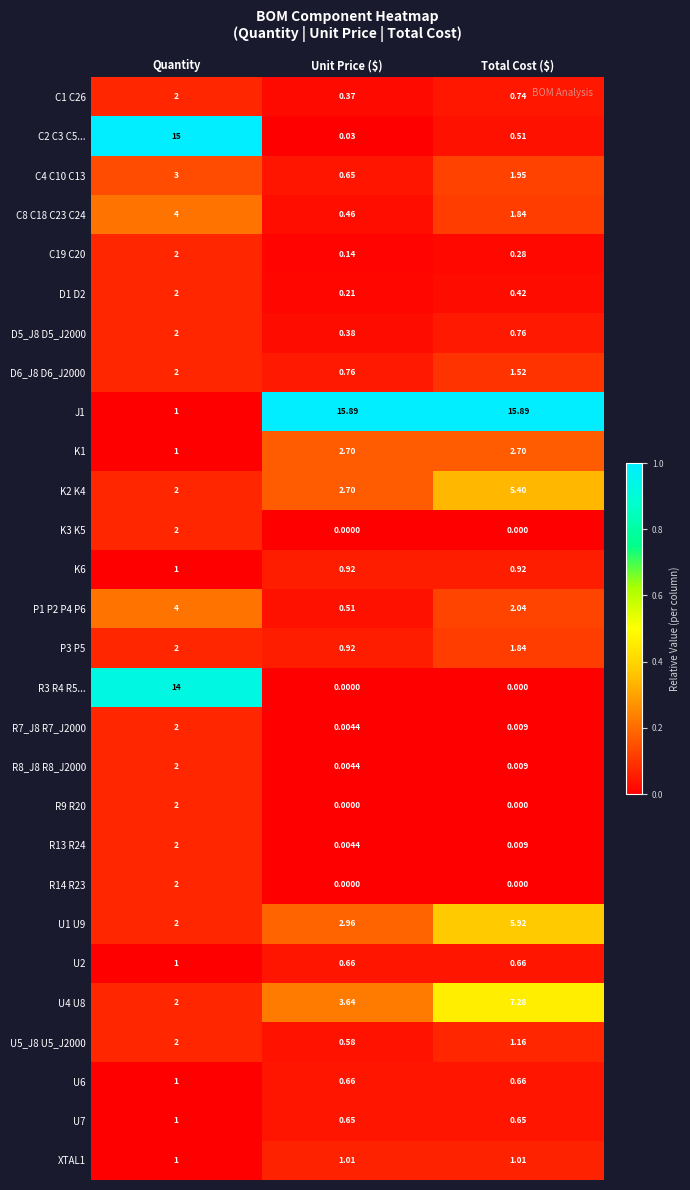

At how many categories does at least one series exceed 0?

3